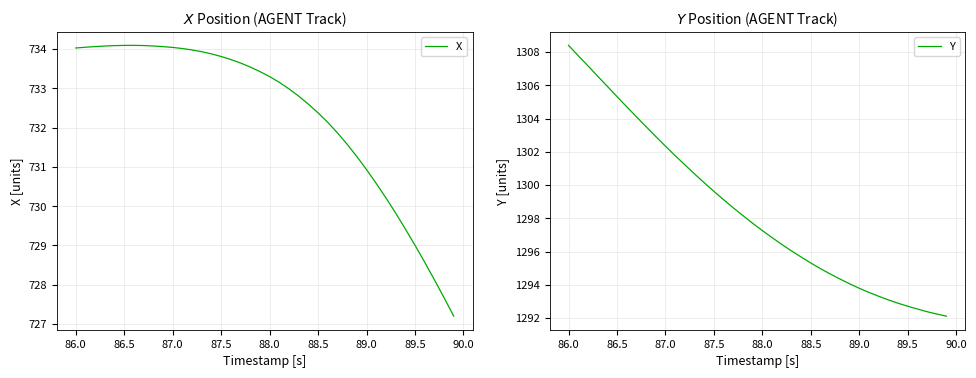

What is the average value of the Y series?

1298.5